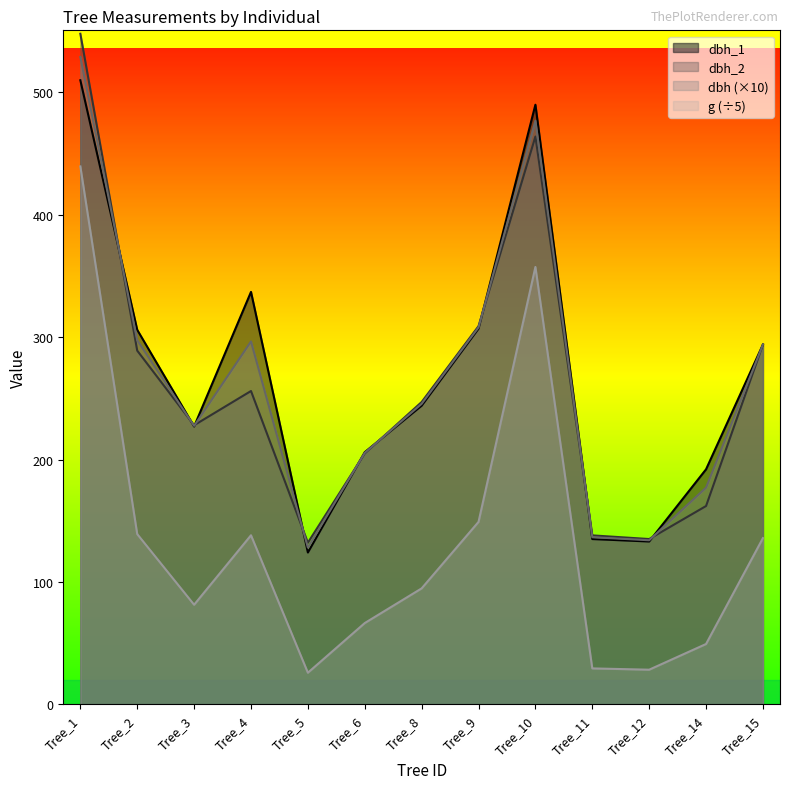

What is the value of the dbh_2 point at the 9th from the left?

464.0